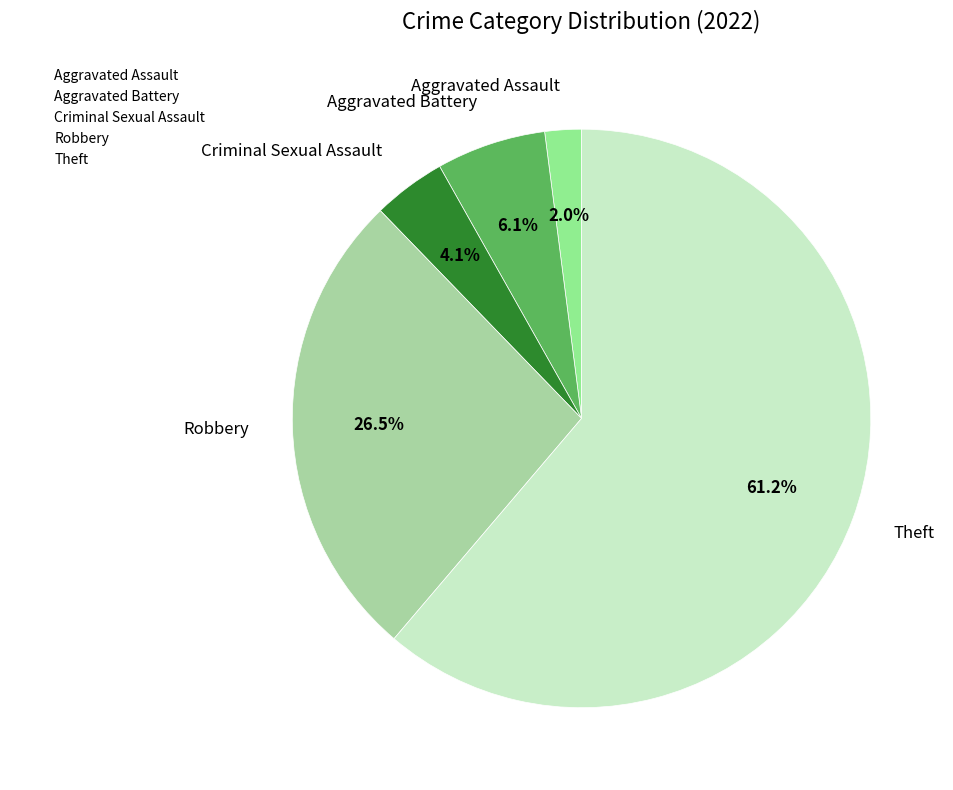

Which category accounts for the majority?

Theft